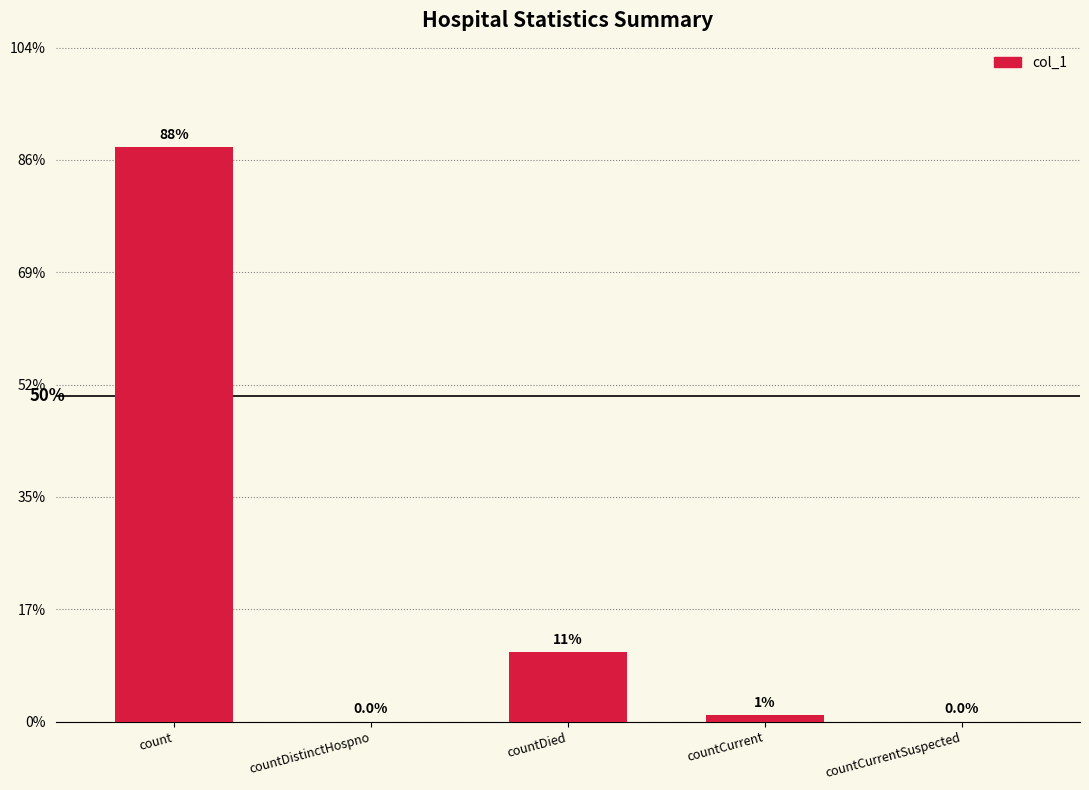

What is the label of the 5th bar from the left?

countCurrentSuspected